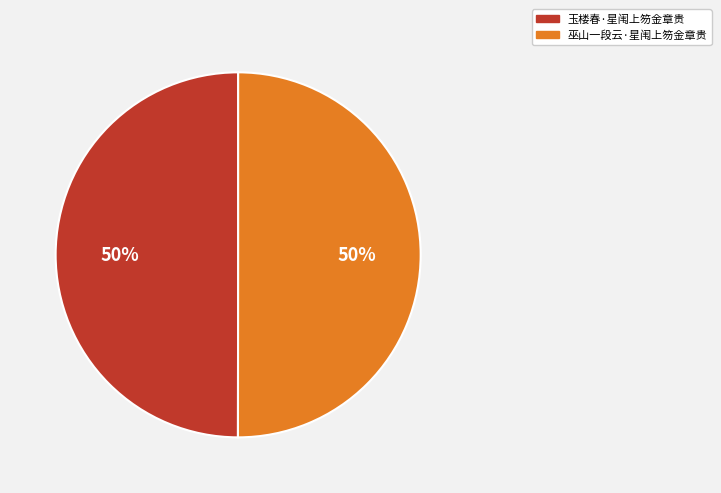

How many segments does this pie chart have?

2